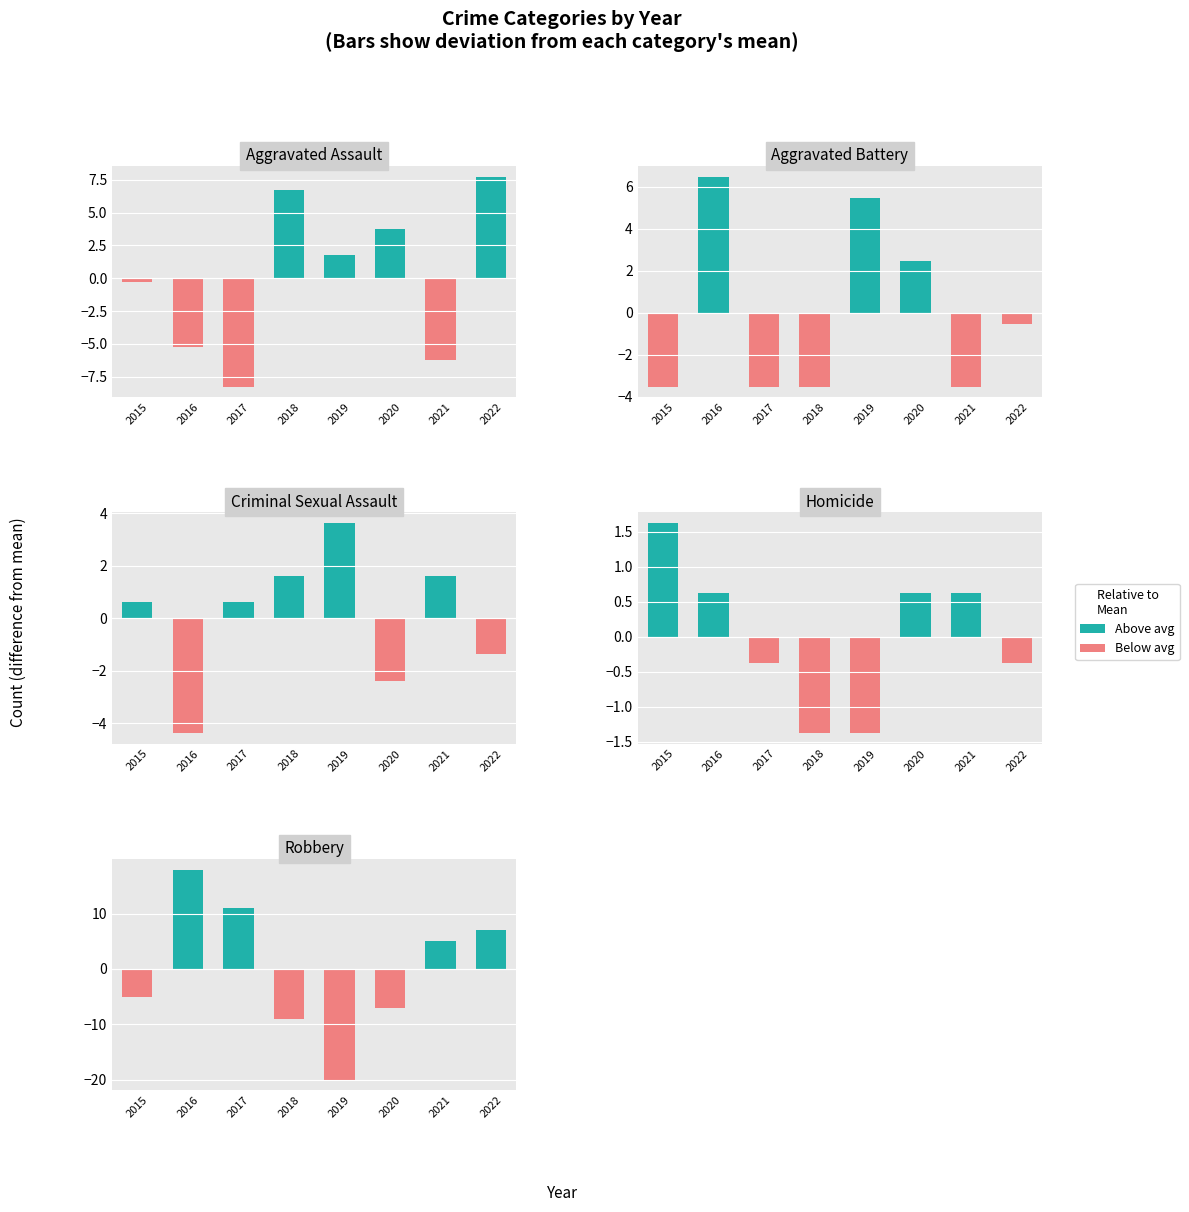

Rank the series by their maximum value, from highest to lowest.

Above avg, Below avg